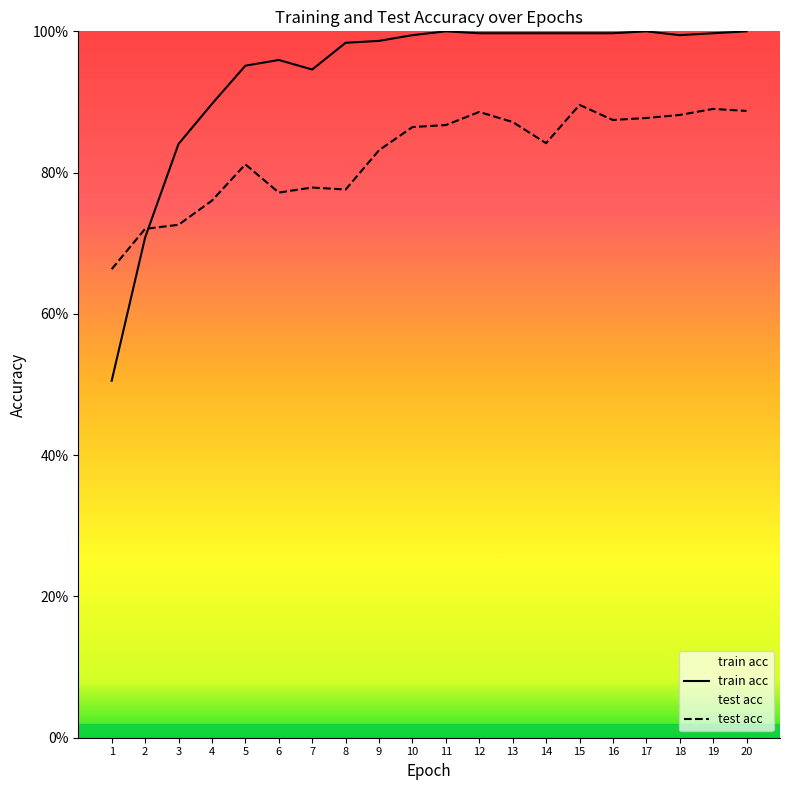

At which label is test acc closest to 0?

1